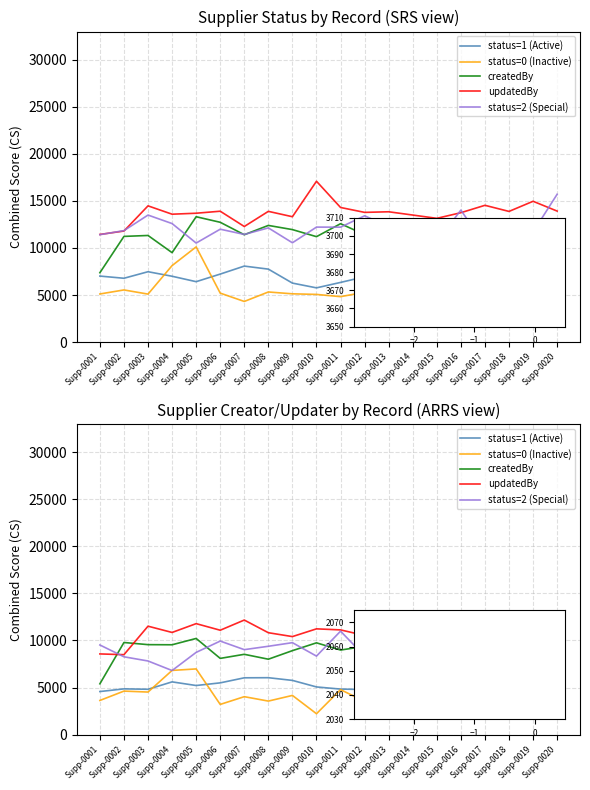

What is the lowest value of the status=2 (Special) series?

6806.3